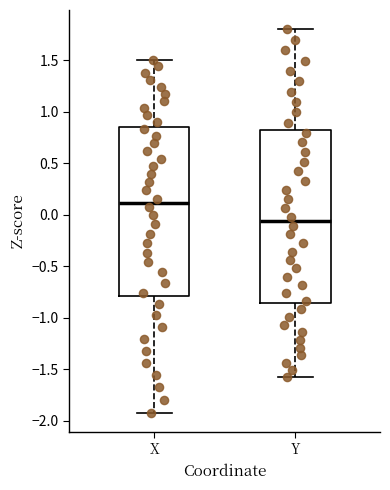

Reading left to right, read every box against the y-axis: the position of its median line, the range the box covers, and the ends of its whiskers. The values are not printed on the chart, so give them approximately, as read against the axis.

X: median 0.10, box -0.80 to 0.85, whiskers -1.90 to 1.50
Y: median -0.05, box -0.85 to 0.80, whiskers -1.60 to 1.80